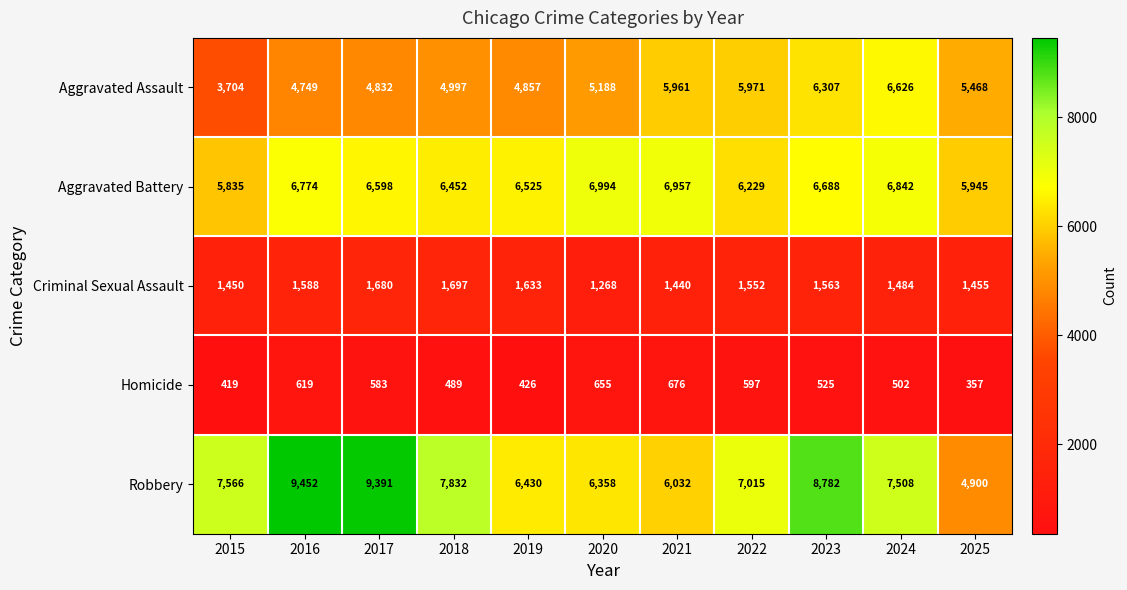

Which series has the largest range (max minus min)?

Robbery